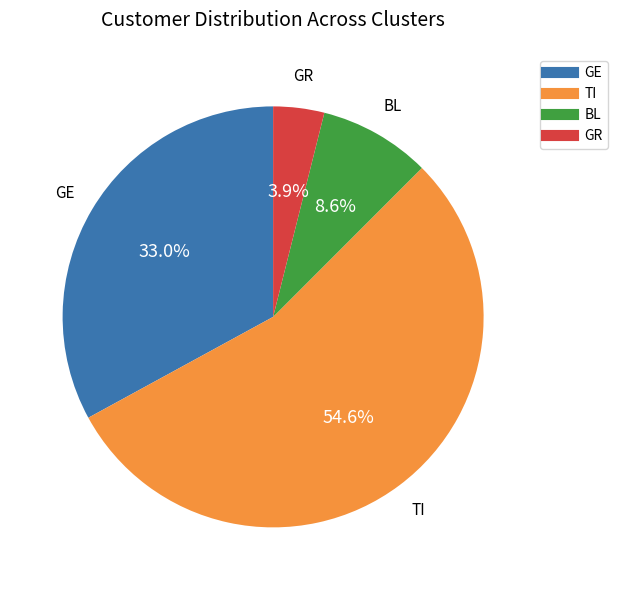

Does any single category account for the majority?

Yes